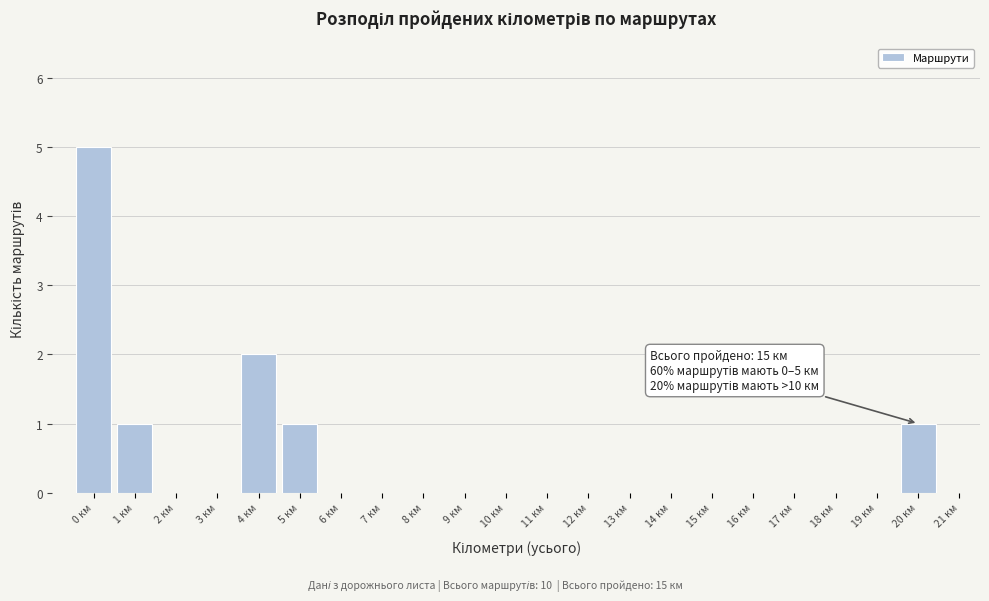

Reading right to left, list all the values displayed in this chart.

21 км=0	20 км=1	19 км=0	18 км=0	17 км=0	16 км=0	15 км=0	14 км=0	13 км=0	12 км=0	11 км=0	10 км=0	9 км=0	8 км=0	7 км=0	6 км=0	5 км=1	4 км=2	3 км=0	2 км=0	1 км=1	0 км=5